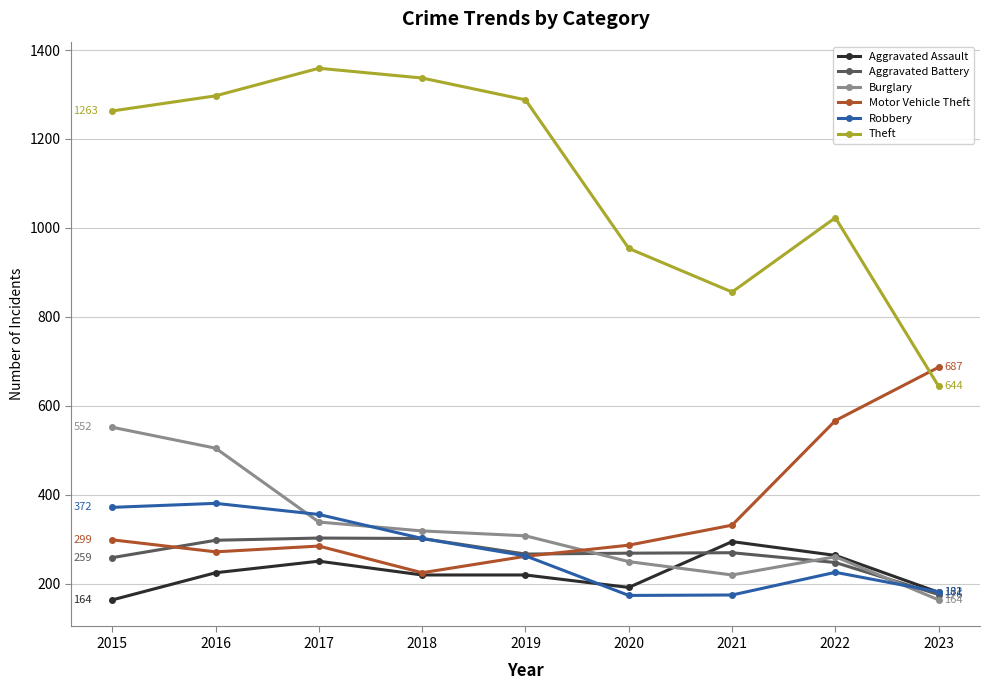

At which category does the chart reach its peak across all series?

2017